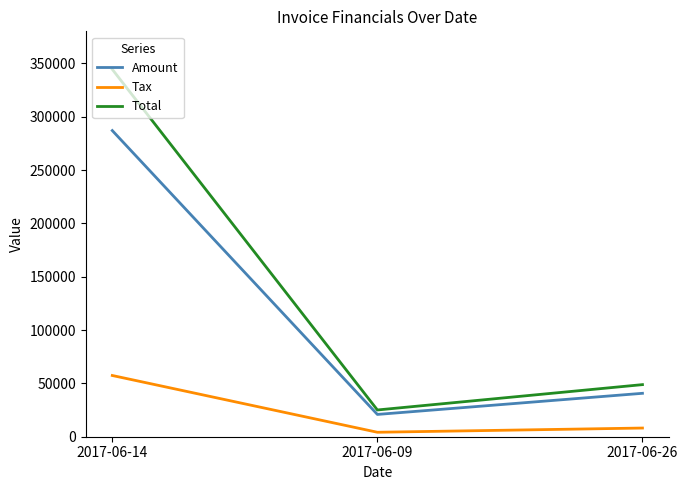

List the series in order of their peak value, highest first.

Total, Amount, Tax